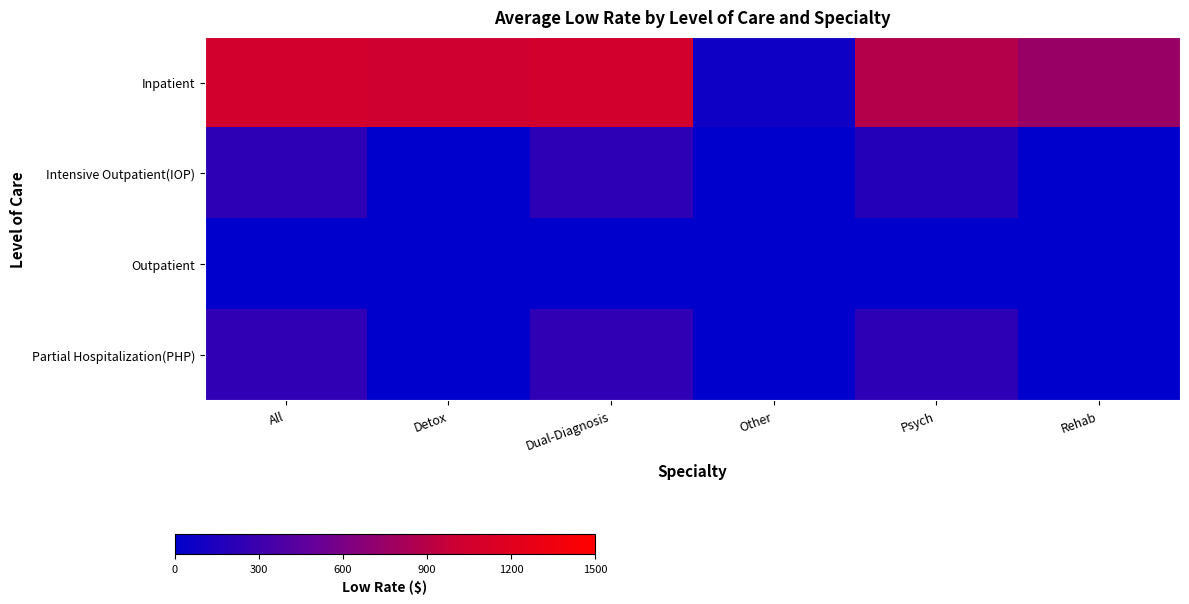

At Other, list the series in order from largest to smallest.

Inpatient, Intensive Outpatient(IOP), Outpatient, Partial Hospitalization(PHP)